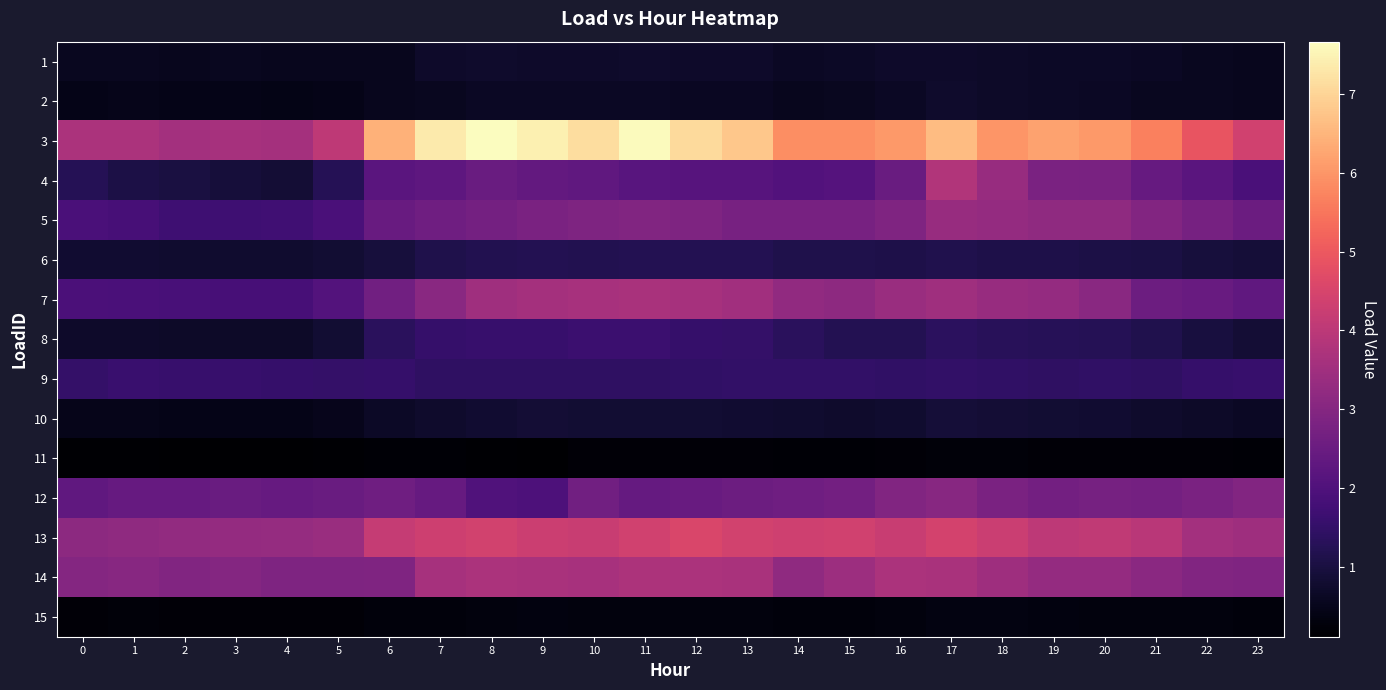

At which category is the sum across all series the highest?

17